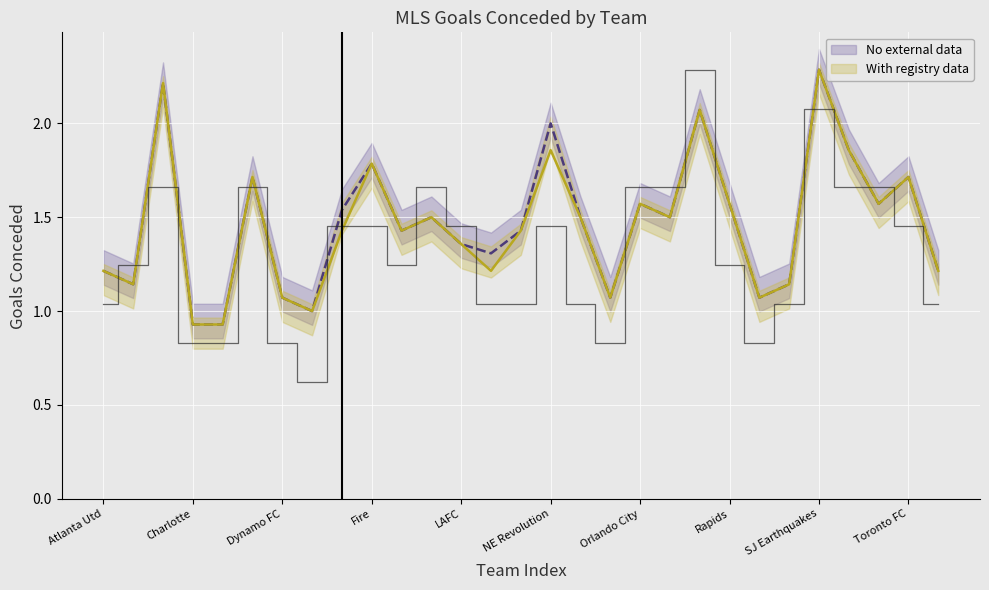

Is the value of sum_mls_two_gc at RSL greater than the value of suml6_mls_gc at SJ Earthquakes?

No